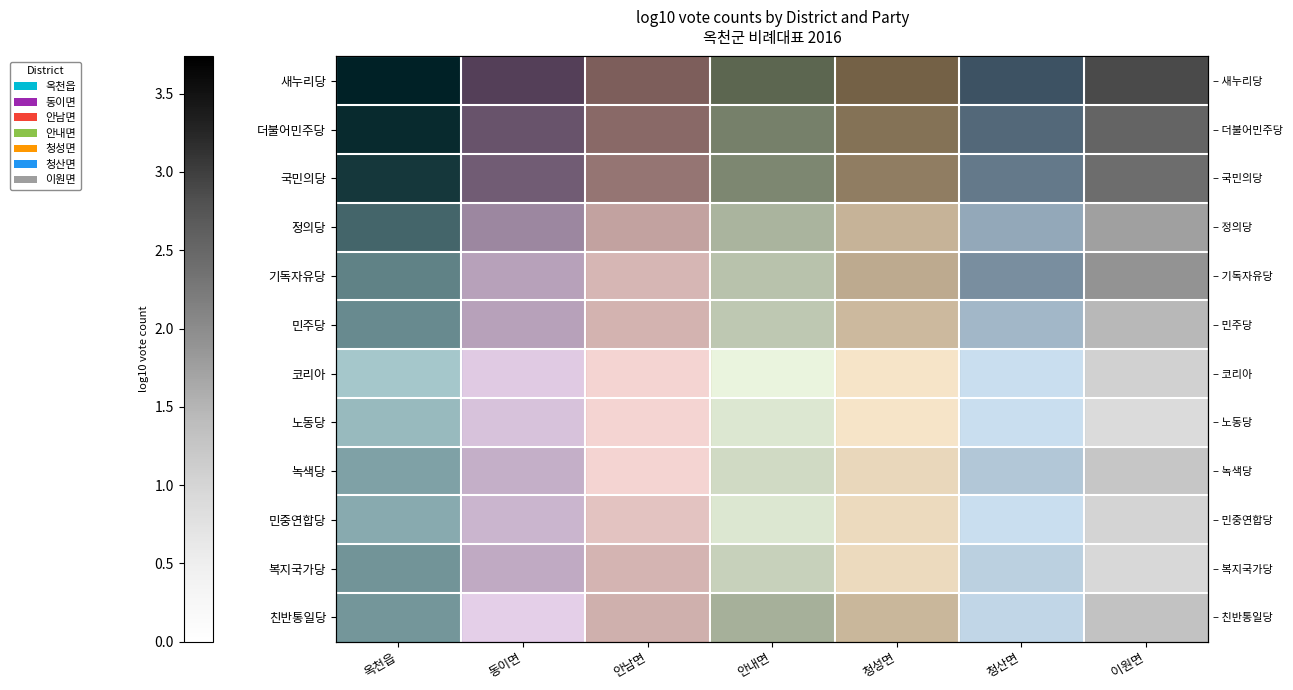

Where does the 녹색당 series first go above 1?

옥천읍